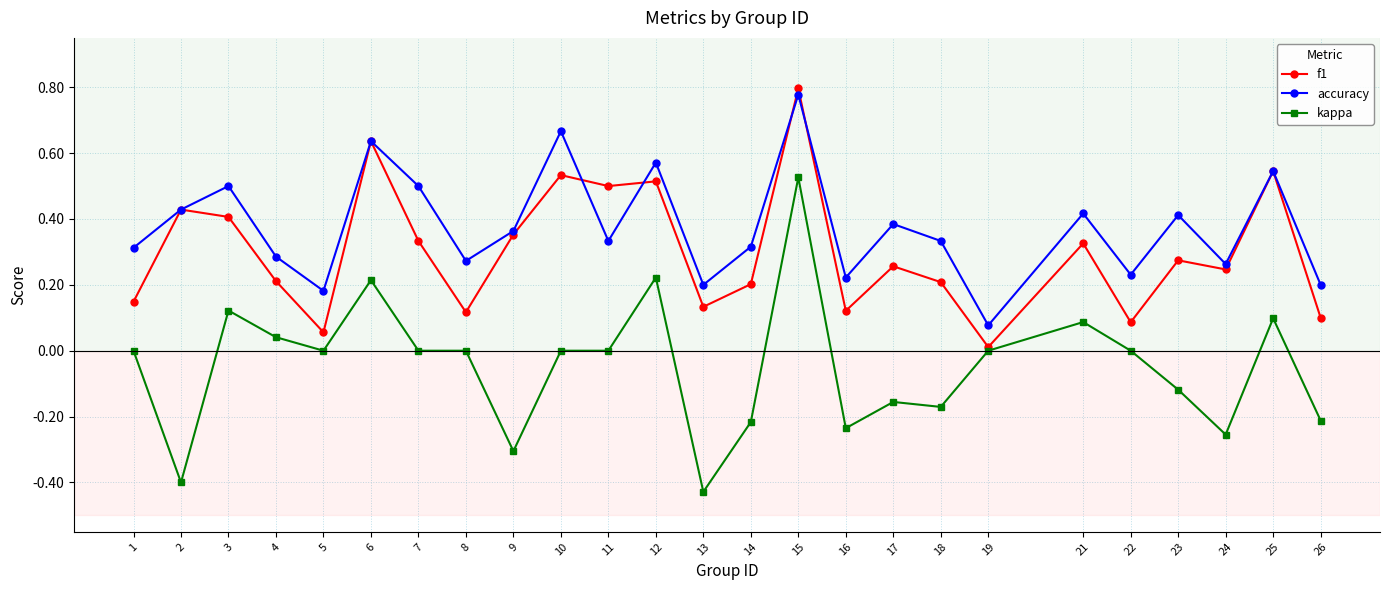

The accuracy series shows 0.2 at 23. True or false?

False